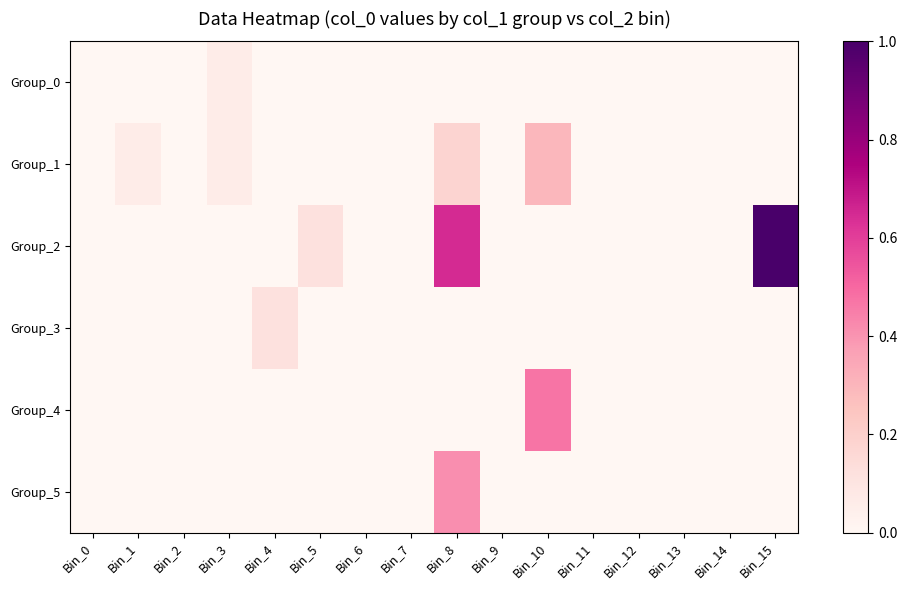

Rank the series at Bin_9 from lowest to highest value.

Group_0, Group_1, Group_2, Group_3, Group_4, Group_5